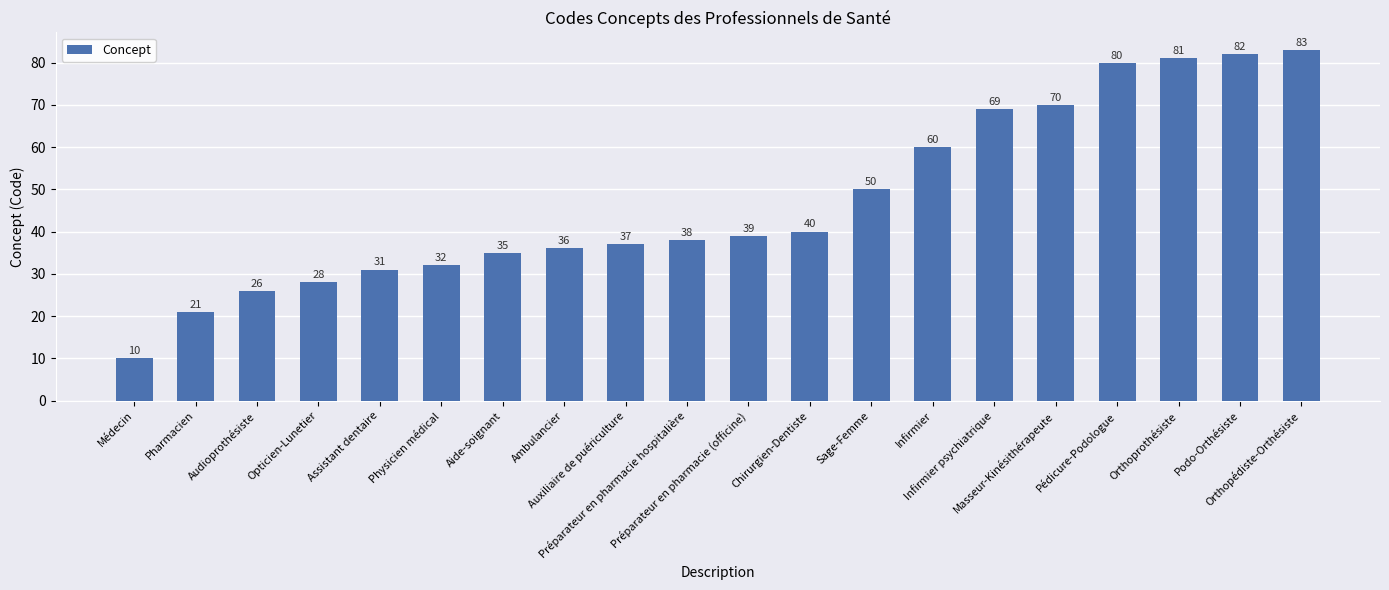

What is the label of the 15th bar from the right?

Physicien médical